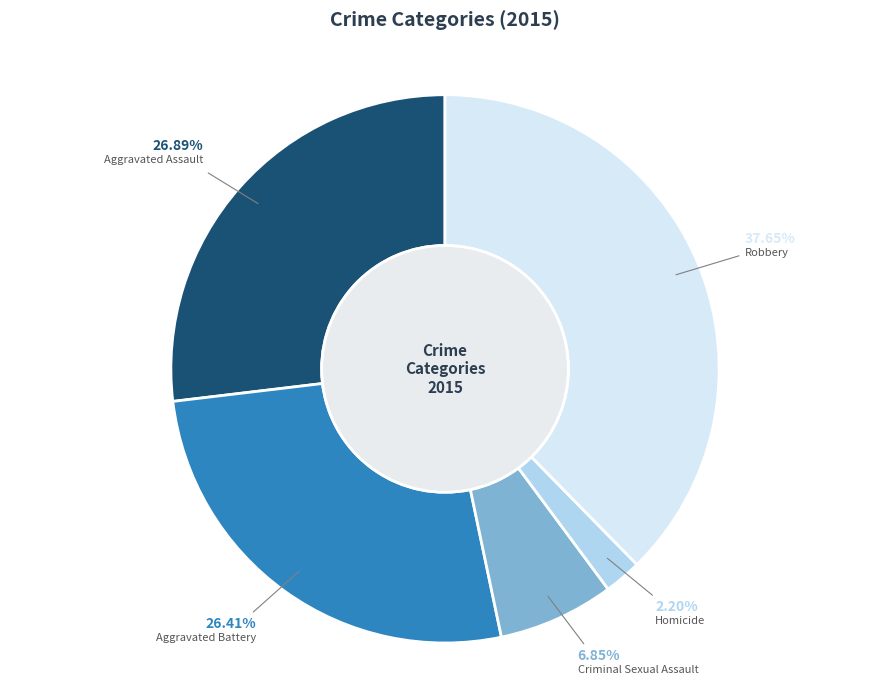

Approximately how many times larger is the value at Robbery compared to Aggravated Battery?

1.4